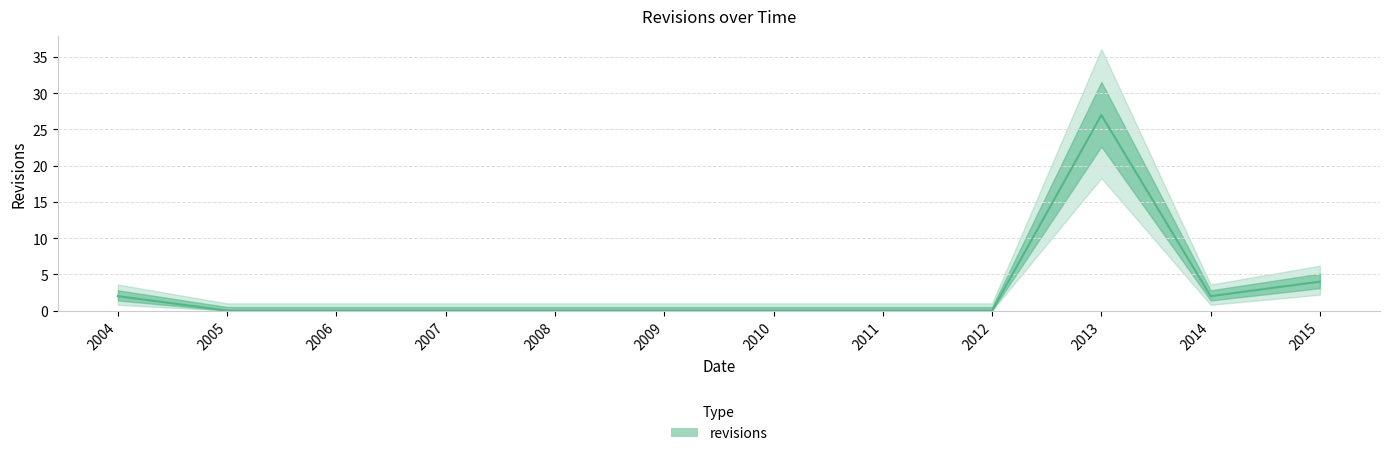

The chart shows a value of 0 at 2009. True or false?

True